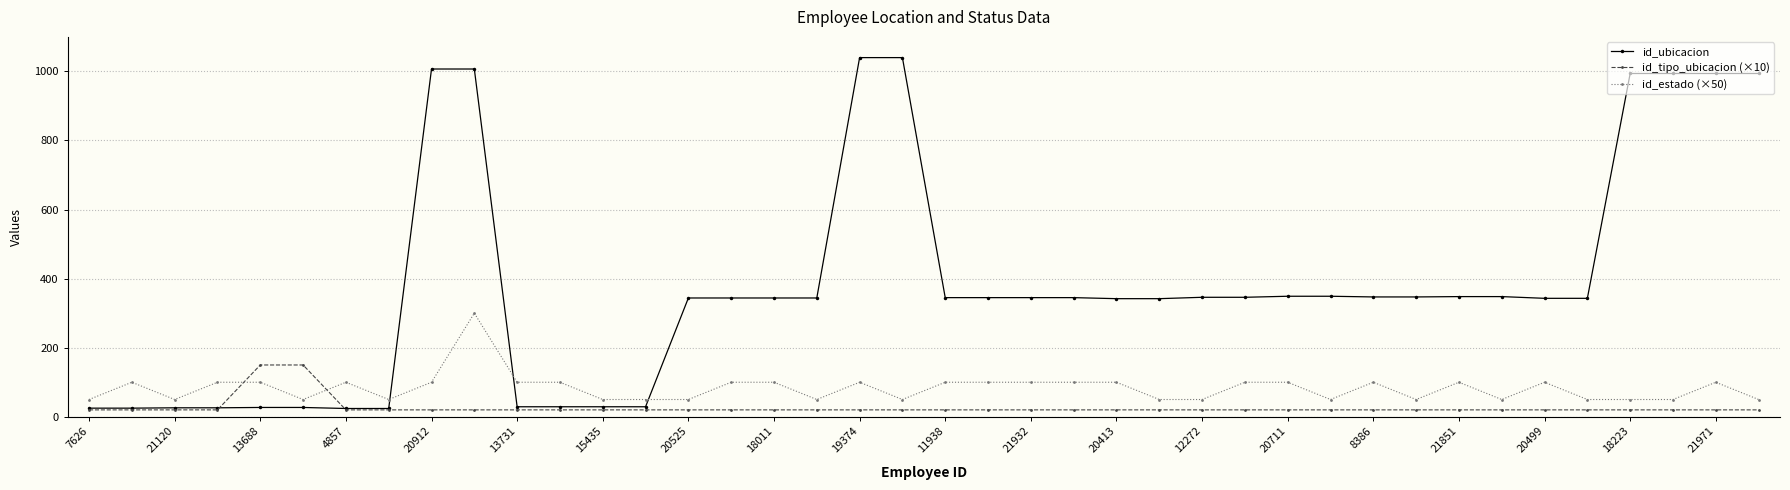

After their last crossing, which series has the higher values: id_estado (×50) or id_ubicacion?

id_ubicacion